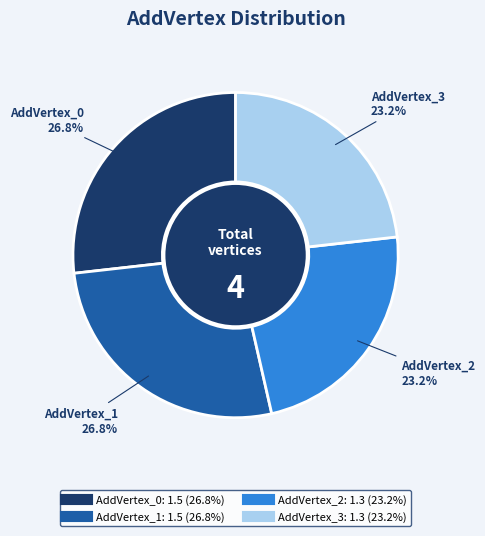

Combined, what portion of the pie is AddVertex_3 and AddVertex_2?

46.4%